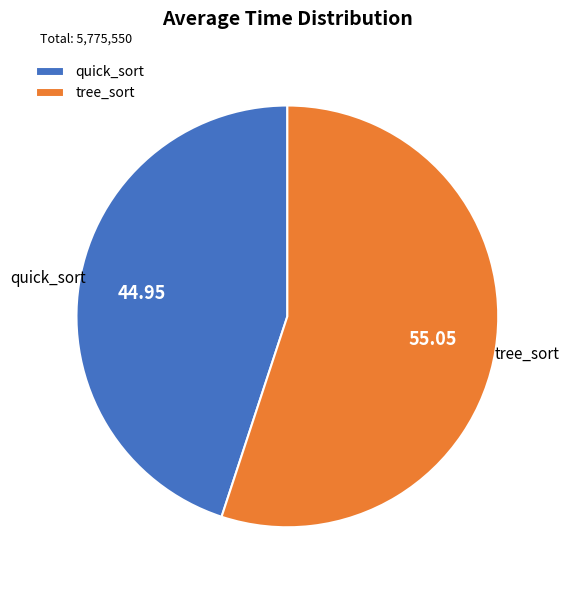

Do tree_sort and quick_sort together represent more than half of the pie?

Yes